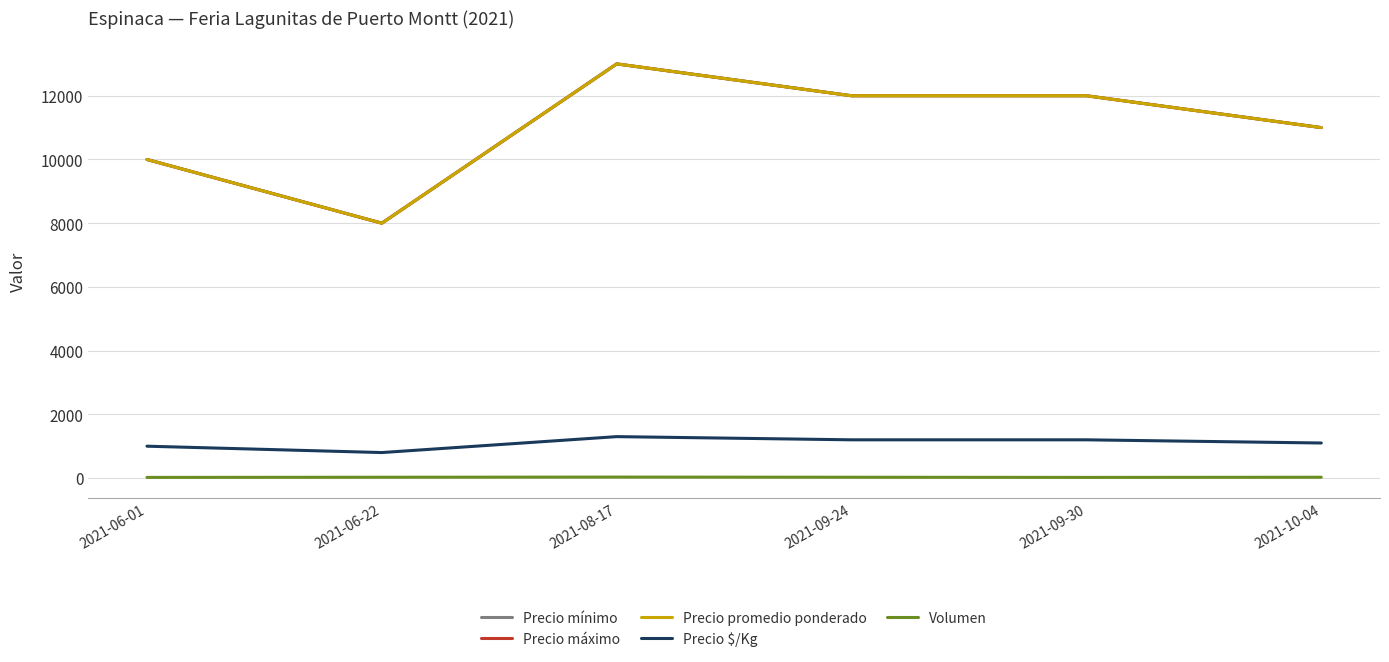

List the labels in order of Volumen value, smallest first.

2021-06-01, 2021-09-30, 2021-06-22, 2021-09-24, 2021-10-04, 2021-08-17